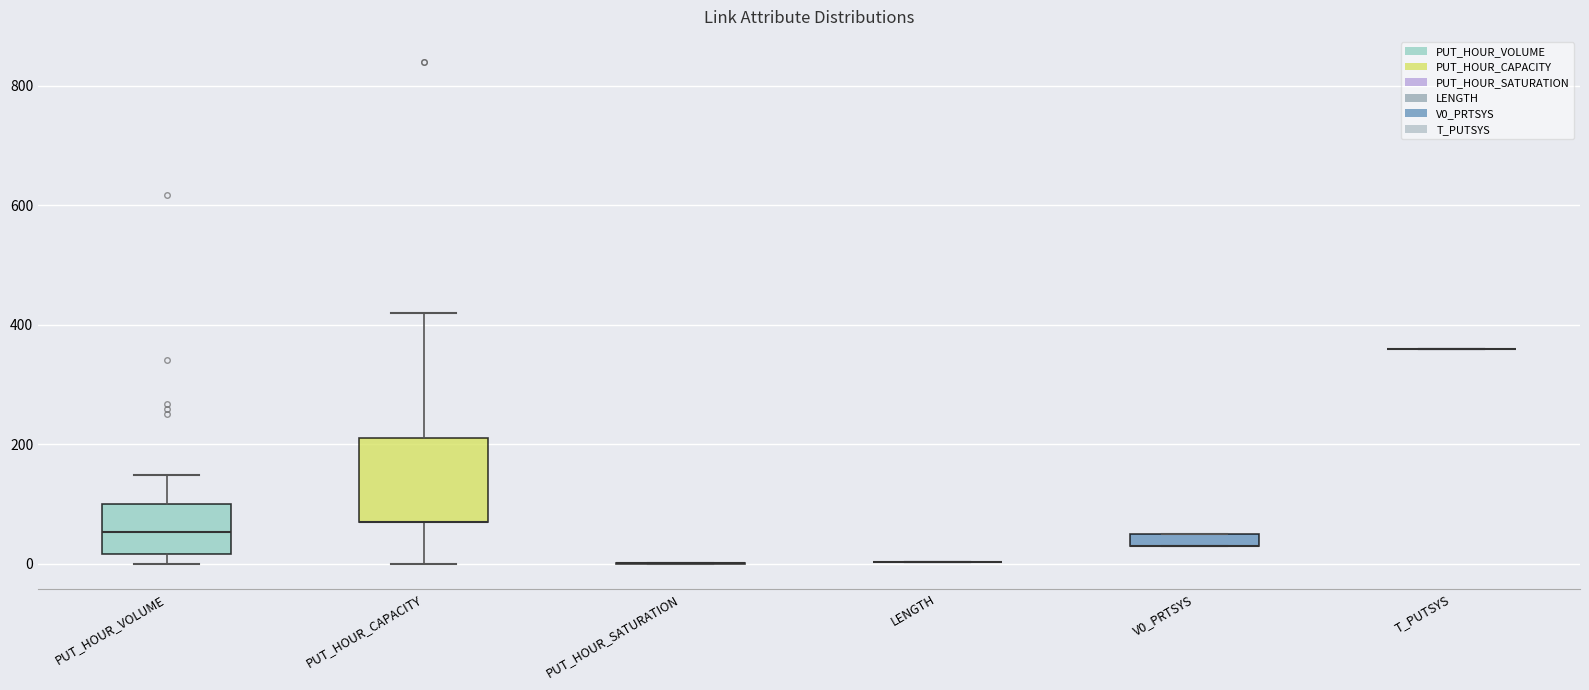

Which box is the tallest, from its lower edge to its upper edge?

PUT_HOUR_CAPACITY